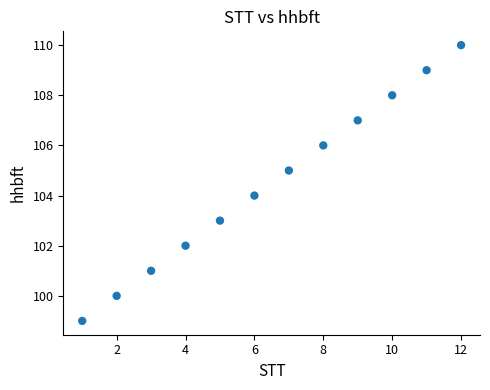

What is the range of Y values (max minus min)?

11